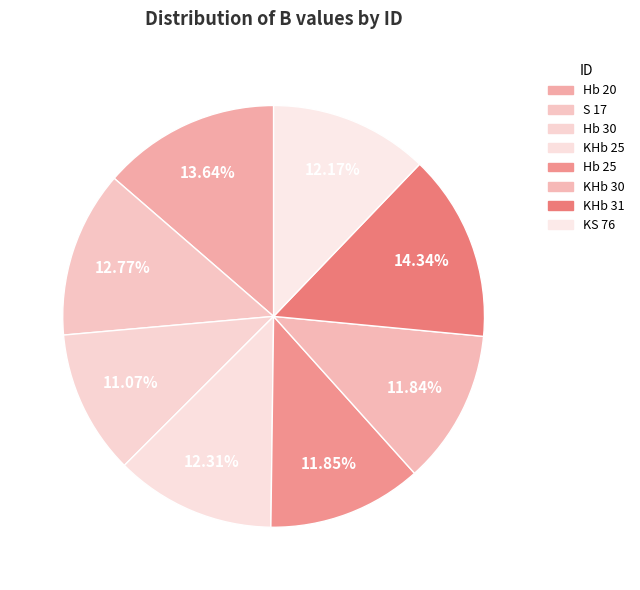

What is the change in value from S 17 to Hb 25?

-0.9